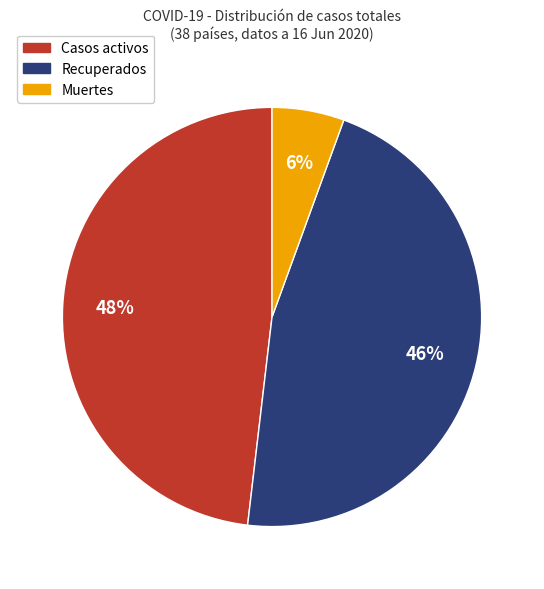

Is there any slice that represents more than half of the pie?

No